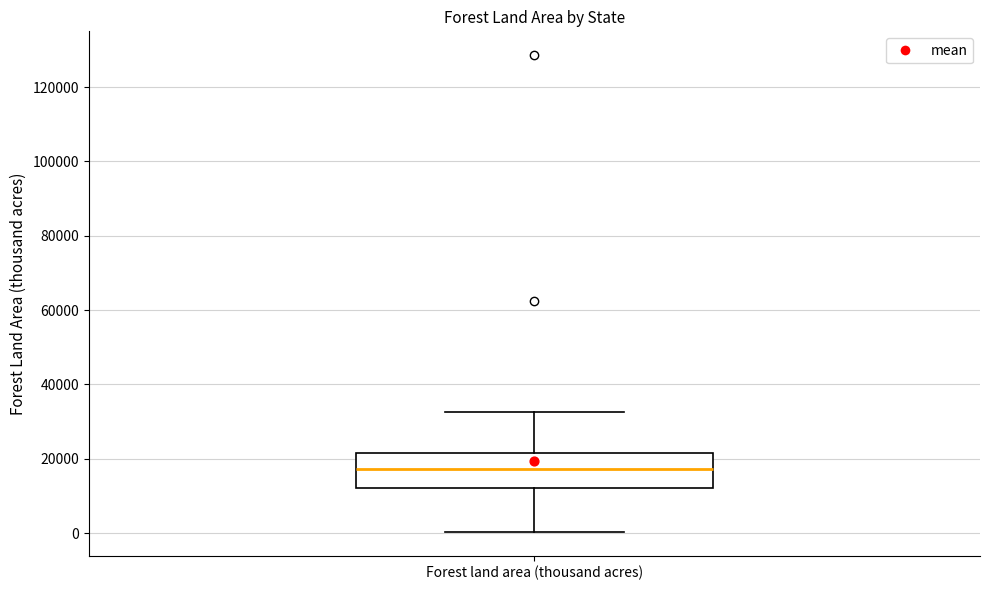

Transcribe this box plot: give where the median line is, the range the box spans, and where the two whiskers end, as read against the y-axis. The values are not printed on the chart, so give them approximately, as read against the axis.

median 18000, box 12000 to 22000, whiskers 0 to 32000